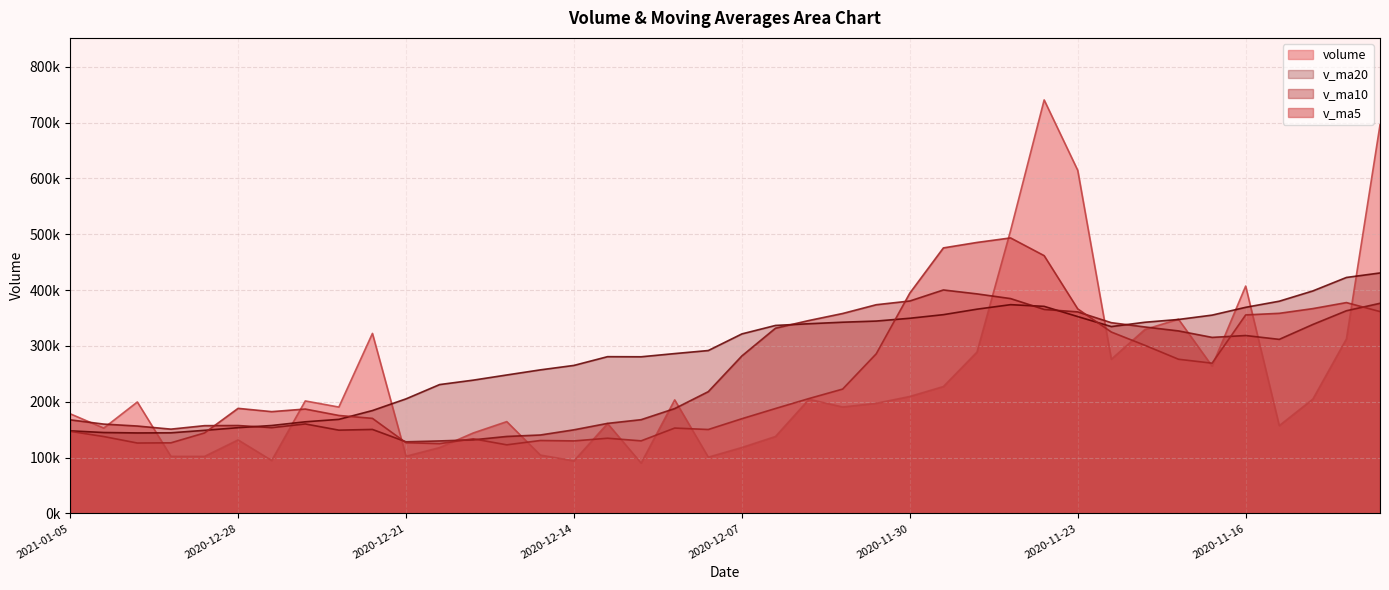

Rank the series by their maximum value, from highest to lowest.

volume, v_ma5, v_ma20, v_ma10